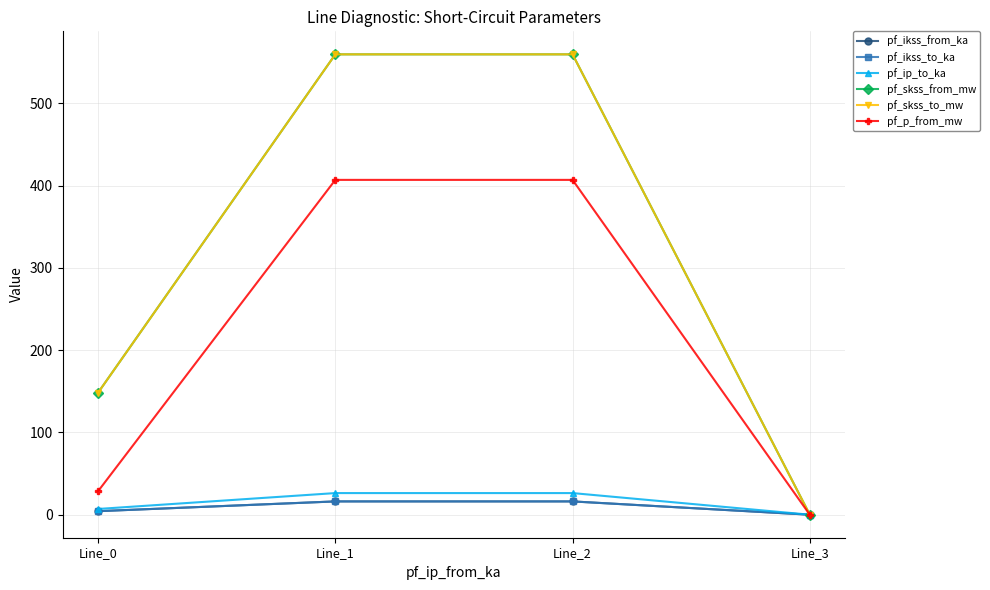

What is the total value across all series at Line_0?

340.9